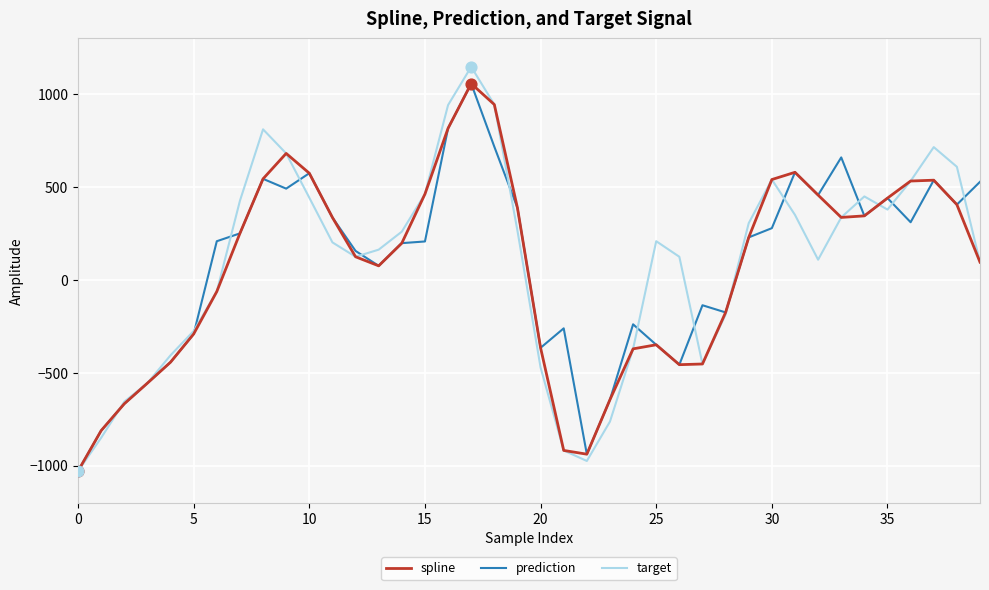

What are all the series names shown in the legend?

spline, prediction, target